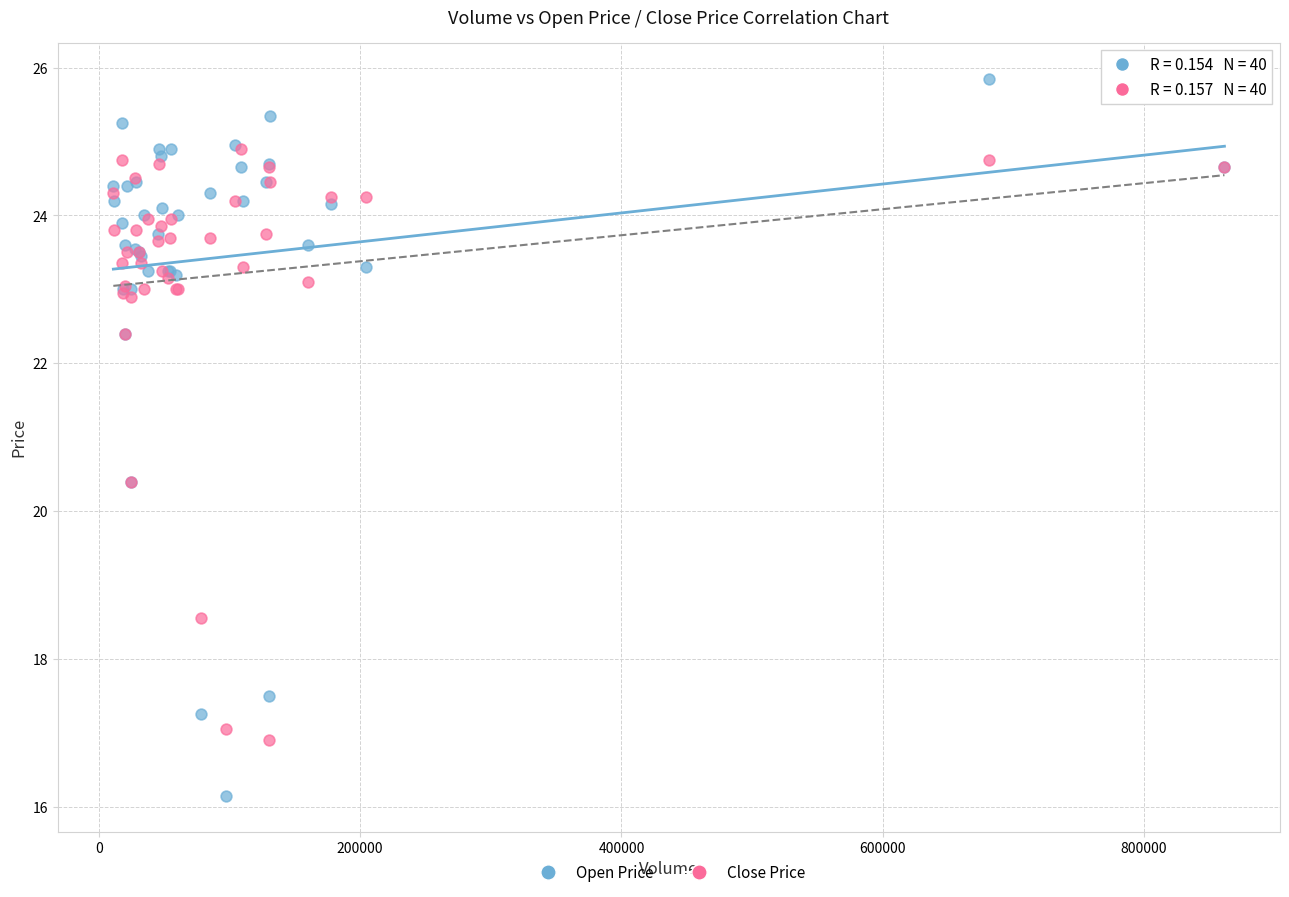

Which series contains the highest Y value?

Open Price